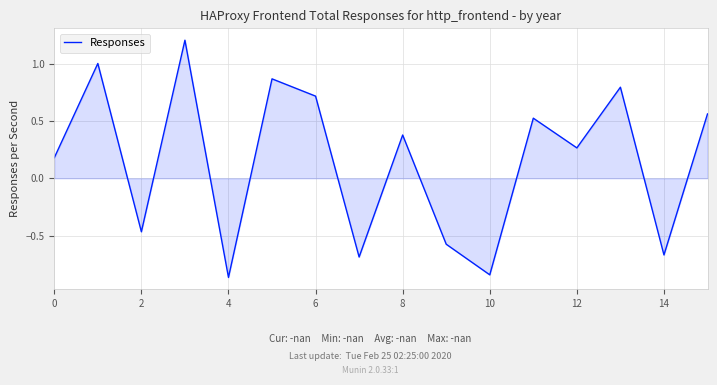

What is the difference between the maximum and minimum values?

2.1